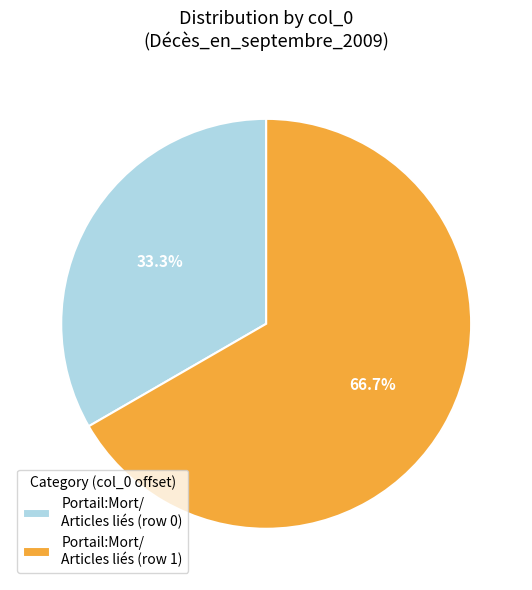

Is the sum of Portail:Mort/ Articles liés (row 1) and Portail:Mort/ Articles liés (row 0) greater than half?

Yes